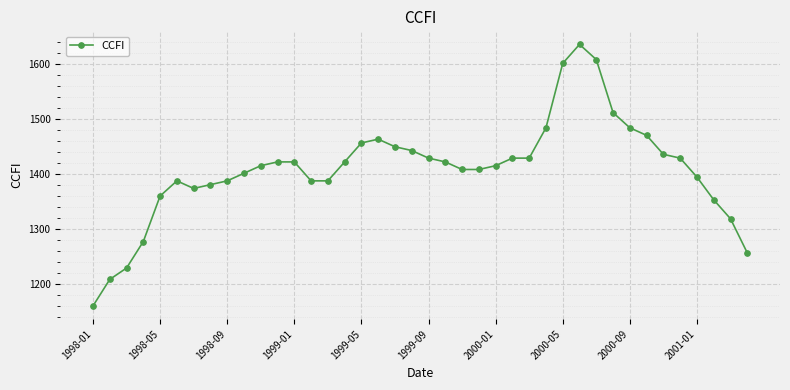

What is the value of the 15th point from the left?

1386.6